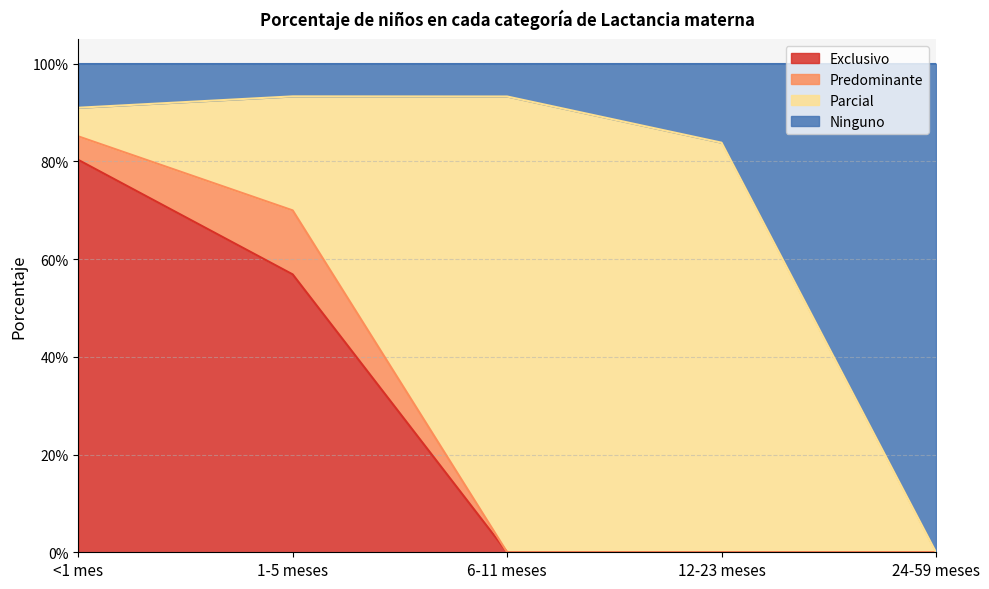

What are all the series names shown in the legend?

Exclusivo, Predominante, Parcial, Ninguno